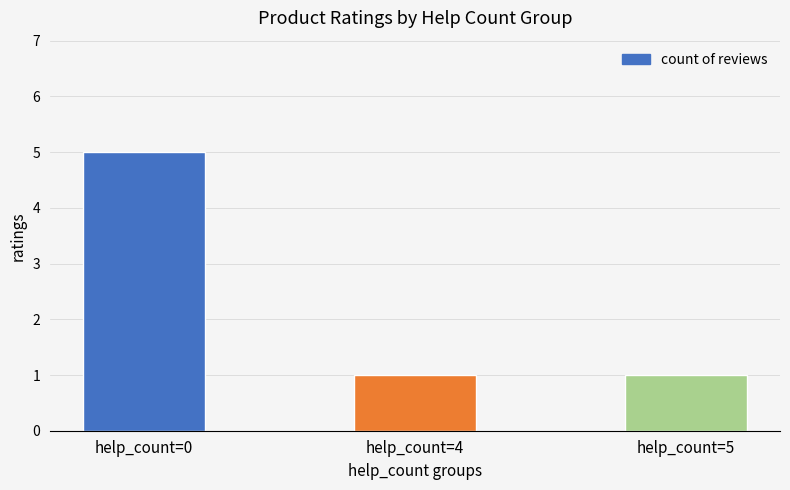

What is the value of the 2nd bar from the left?

1